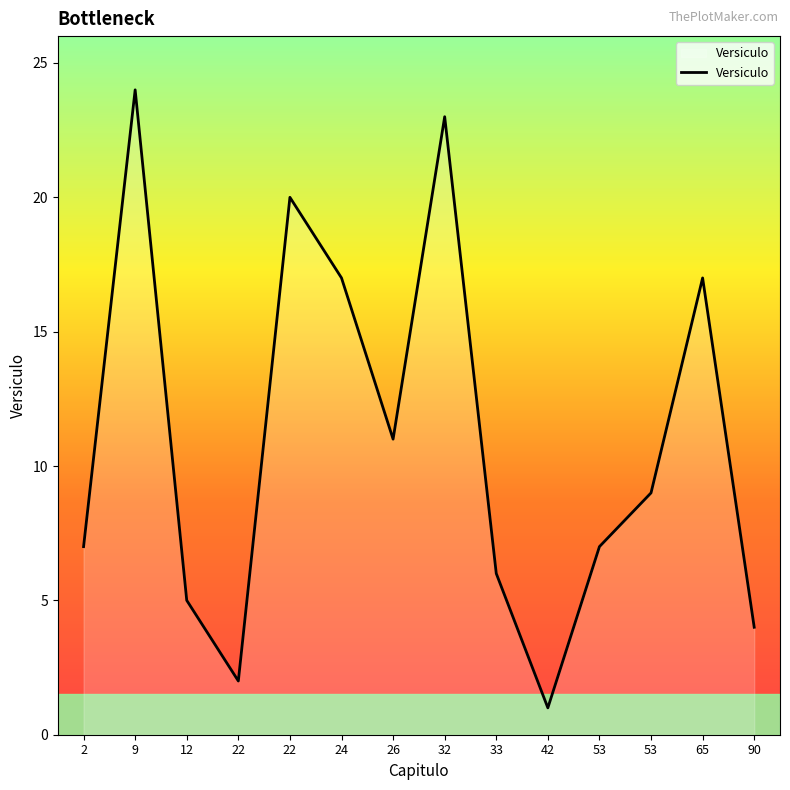

Reading left to right, what are all the values shown in this chart?

7	24	5	2	20	17	11	23	6	1	7	9	17	4